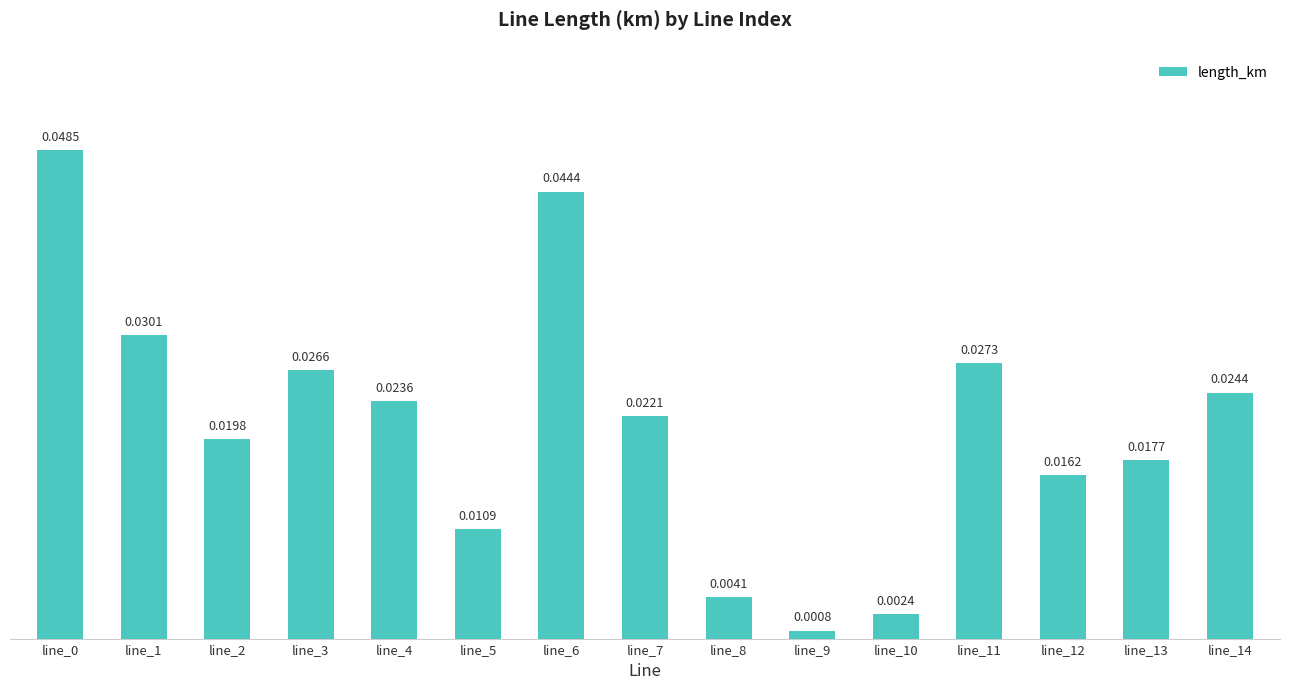

How many bars are there in total?

15